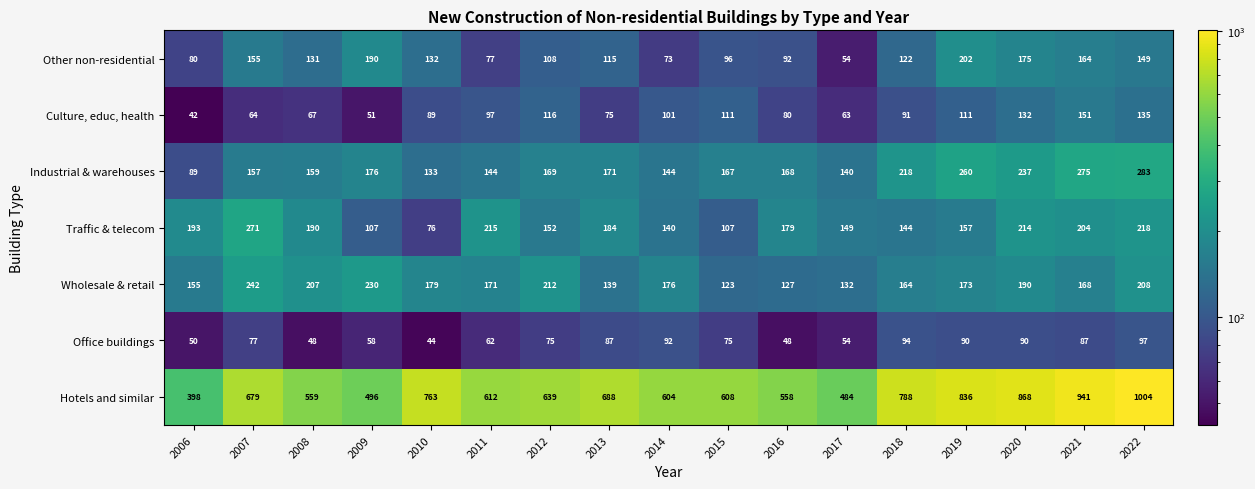

At how many categories does at least one series exceed 569?

12